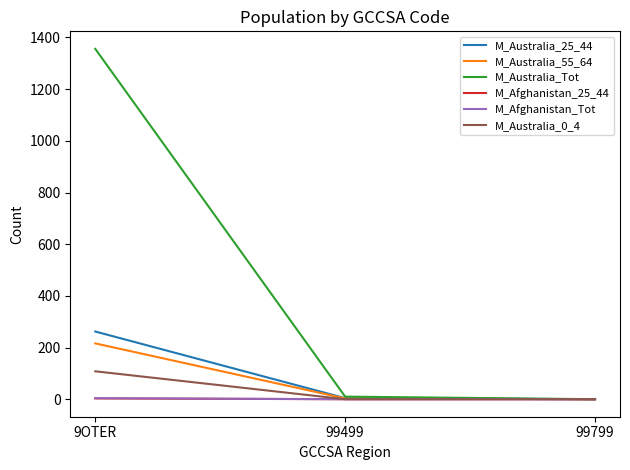

Which series changed the most between 9OTER and 99499?

M_Australia_Tot